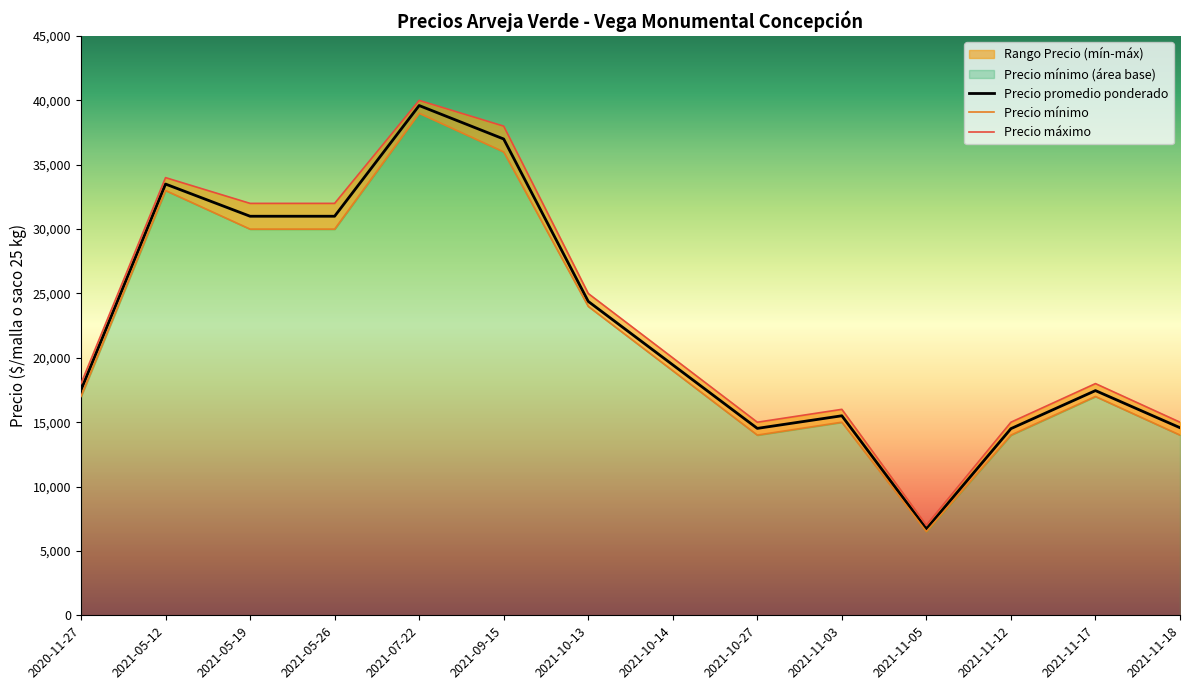

What is the highest value of the Precio promedio ponderado series?

39600